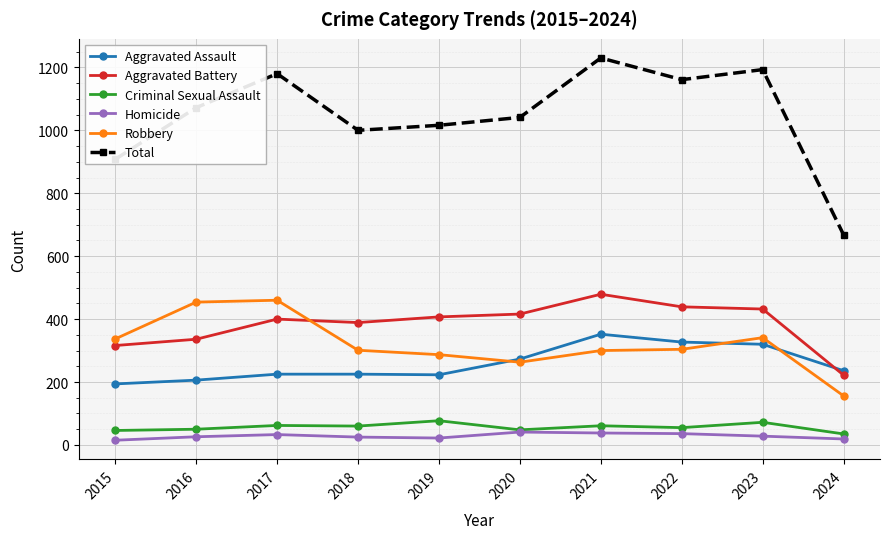

What is the value of the Homicide point at the 8th from the left?

36